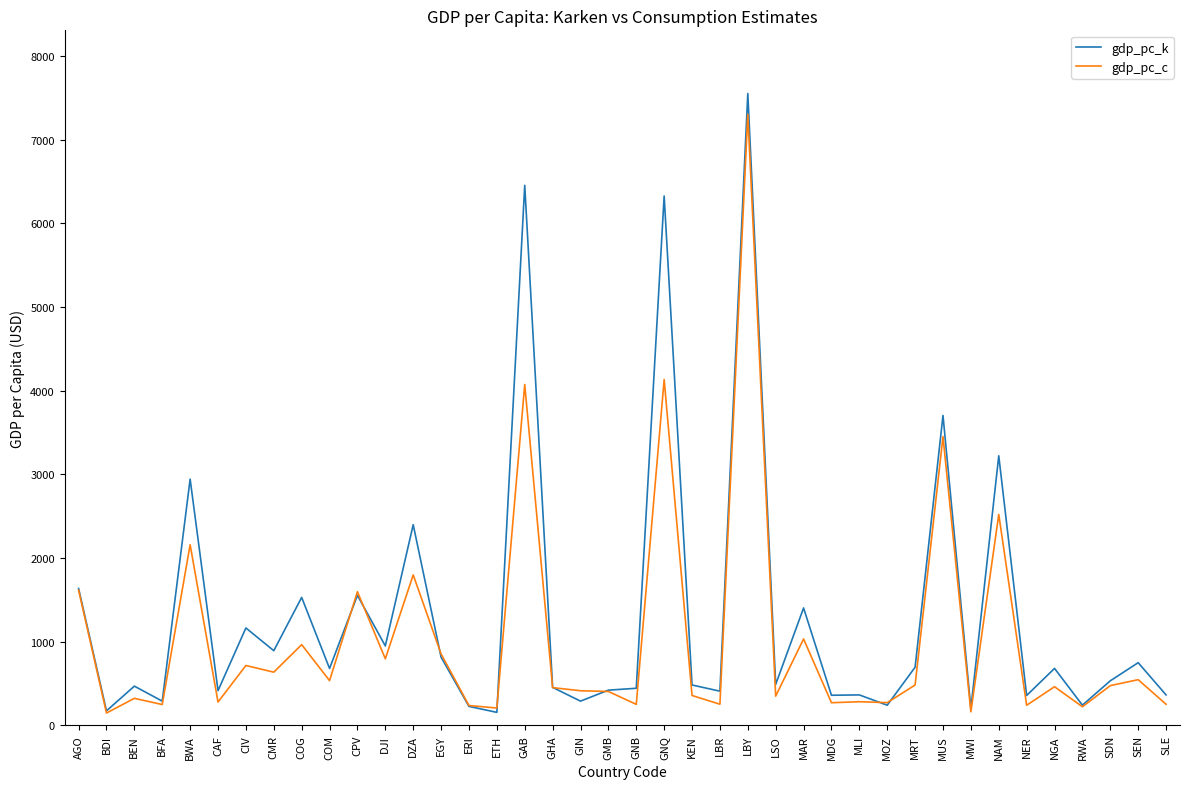

How many lines are shown in the chart?

2